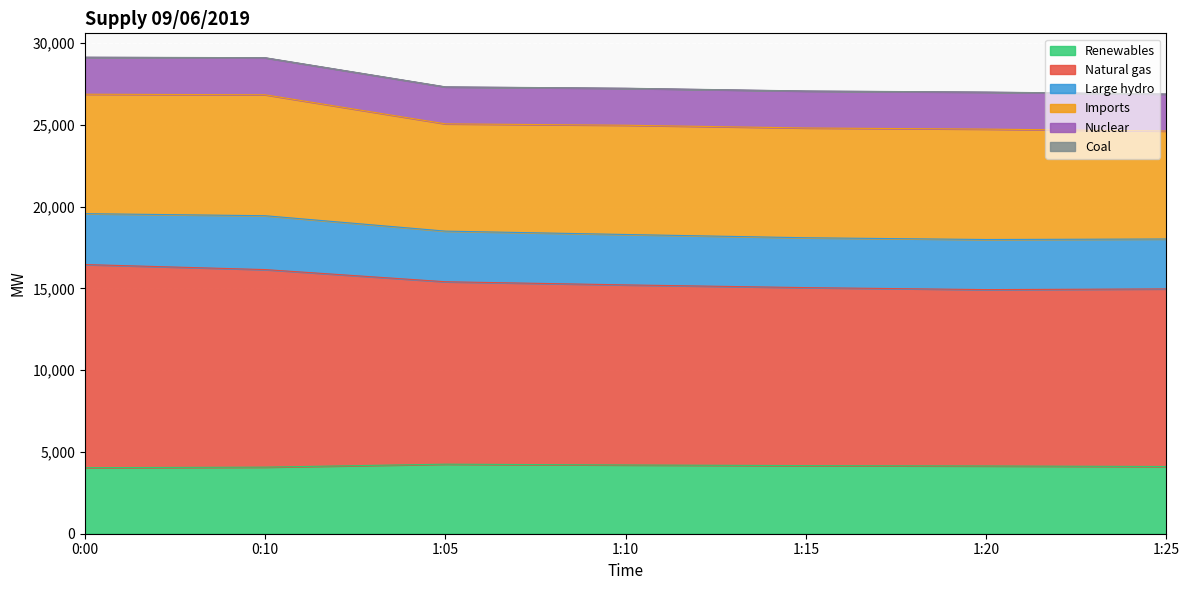

Between 1:05 and 1:10, which series saw the biggest shift?

Natural gas